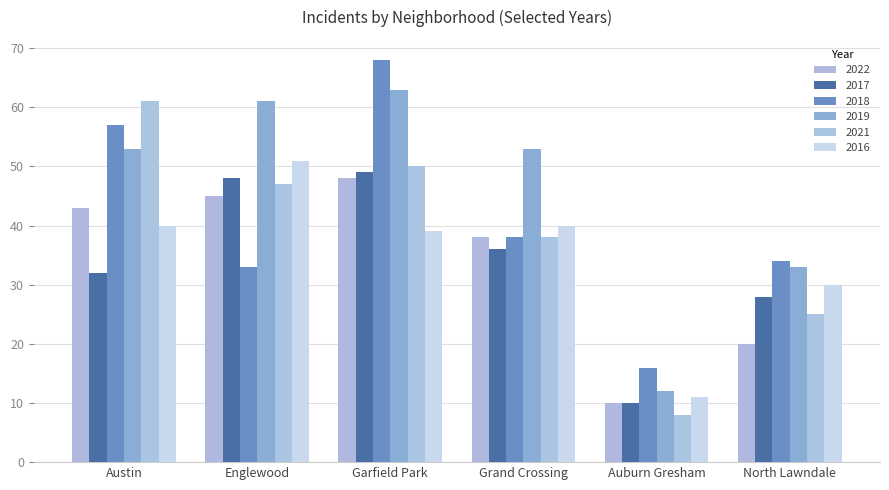

What is the greatest value displayed?

68